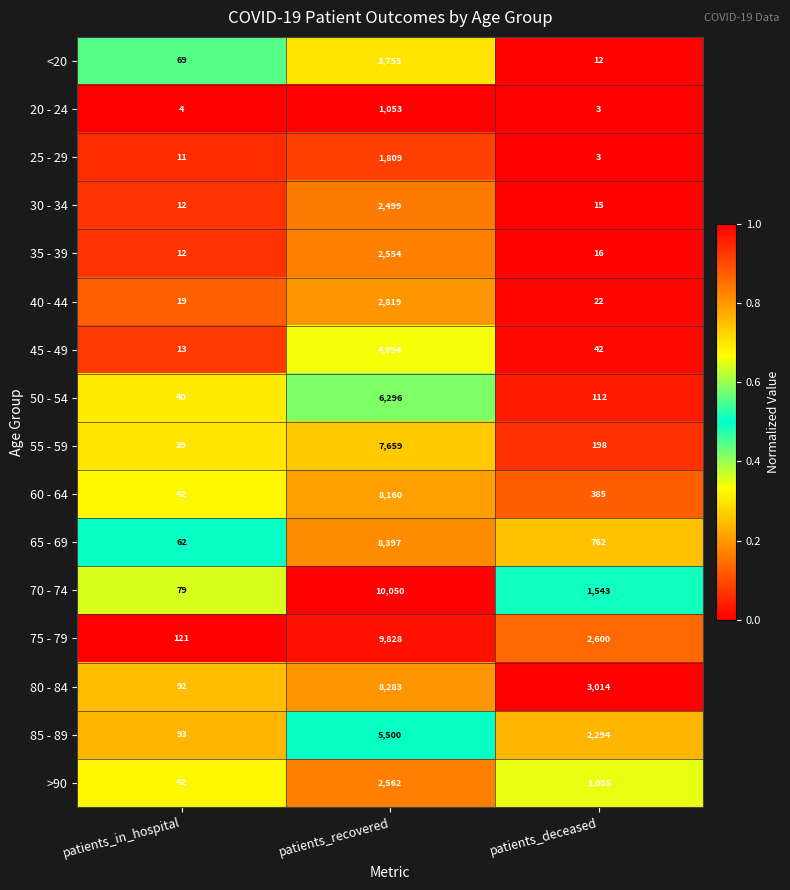

What is the difference between the maximum and second lowest values in the 75 - 79 series?

7228